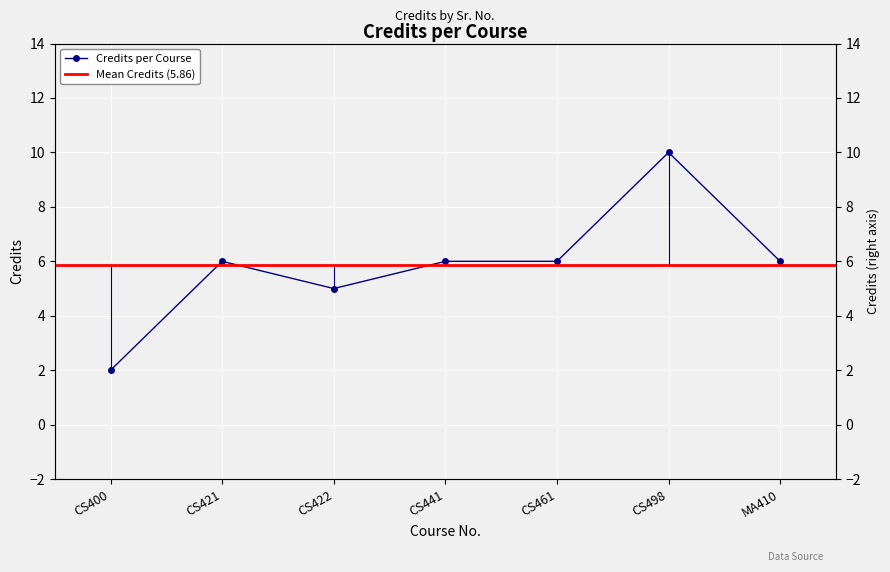

Reading left to right, what are all the values shown in this chart?

2	6	5	6	6	10	6